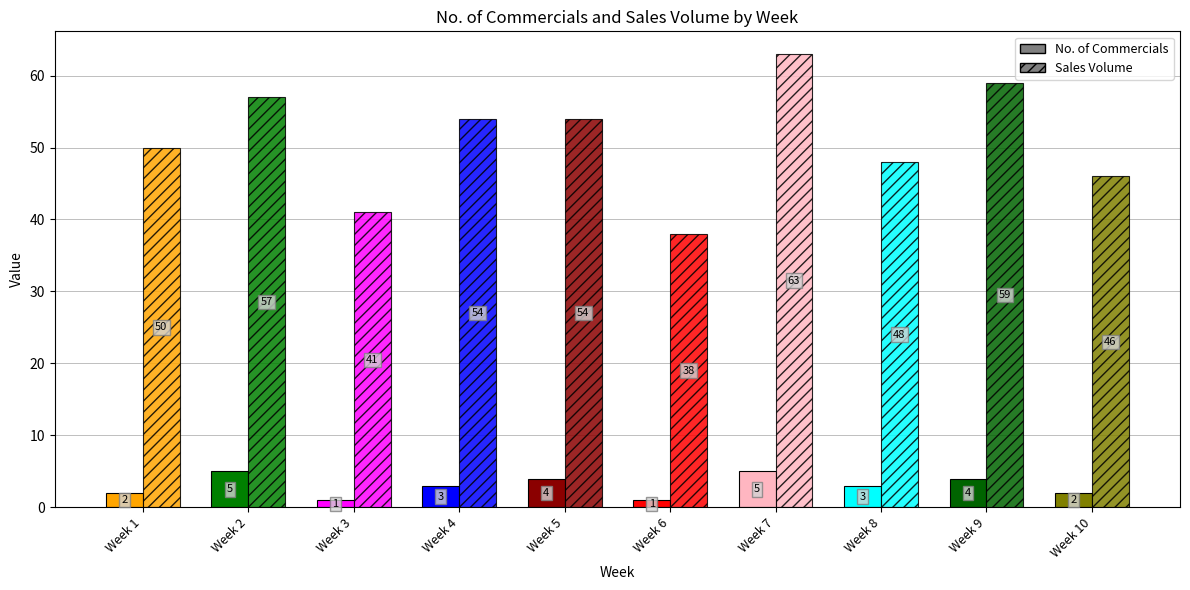

What is the difference between the No. of Commercials values at 7 and 9?

1